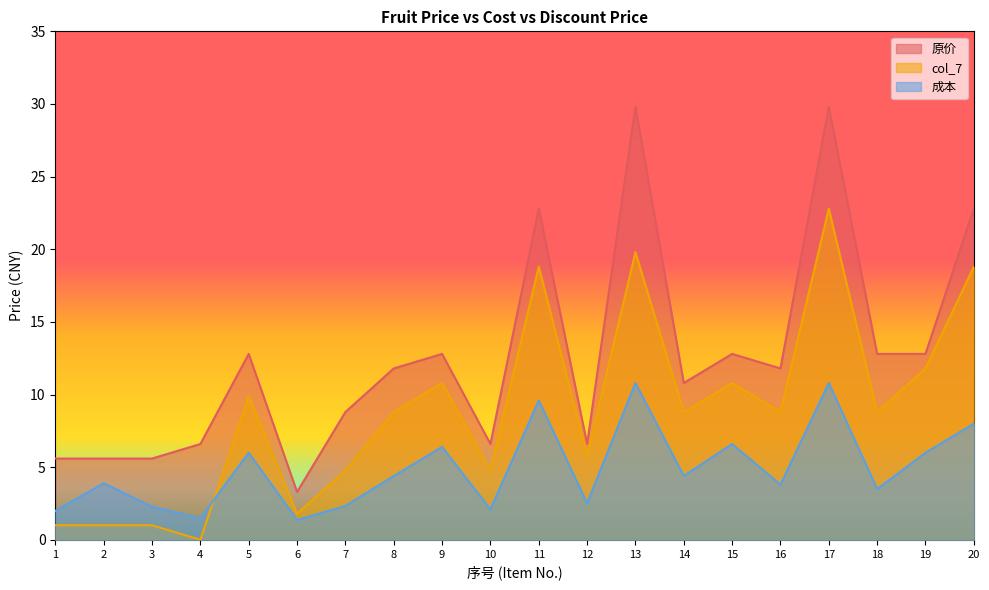

Rank the series by their average value, from highest to lowest.

原价, col_7, 成本